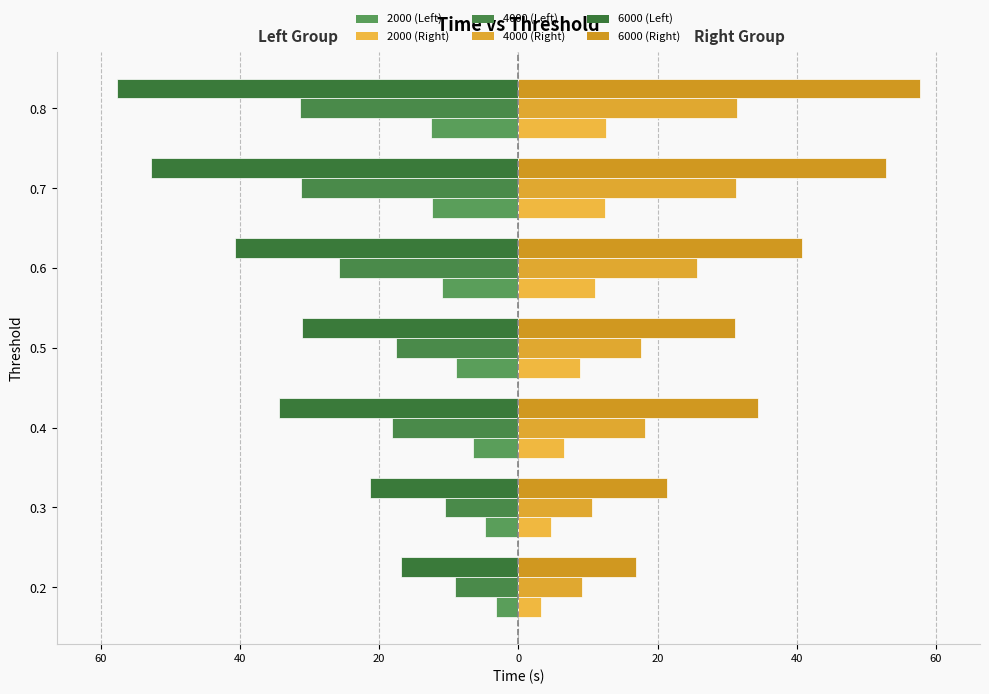

The value of Time 6000 (Left) at 0.6 is -56.4. True or false?

False